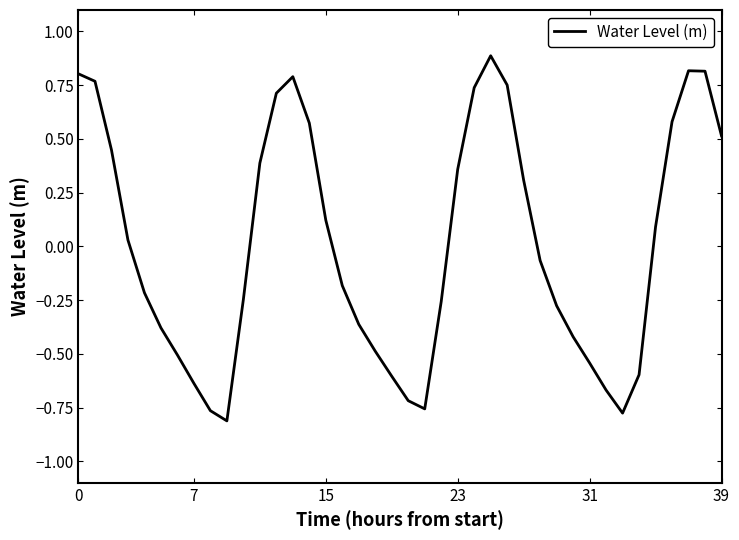

What is the difference between the maximum and minimum values?

1.7